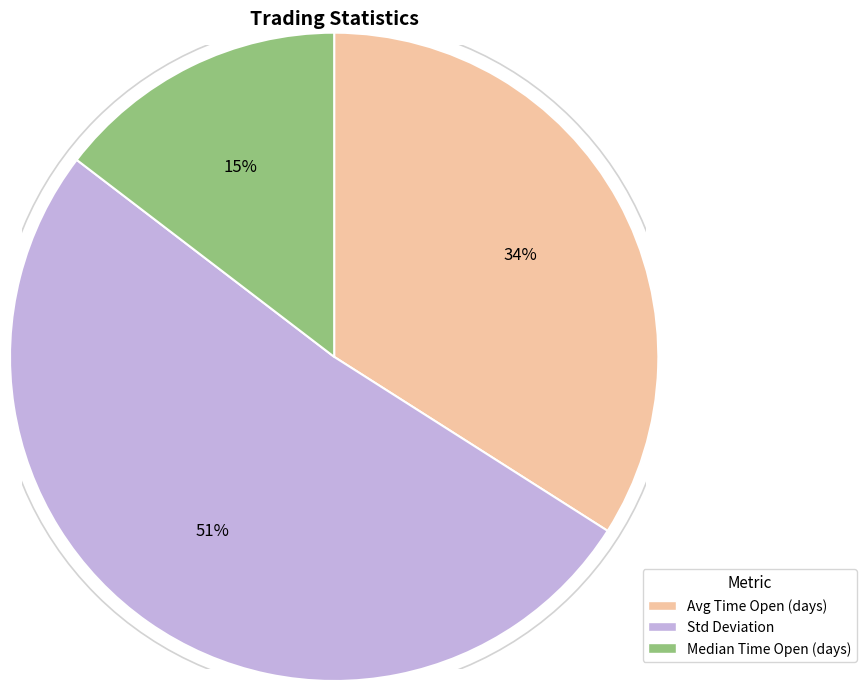

Between Median Time Open (days) and Std Deviation, which is larger?

Std Deviation